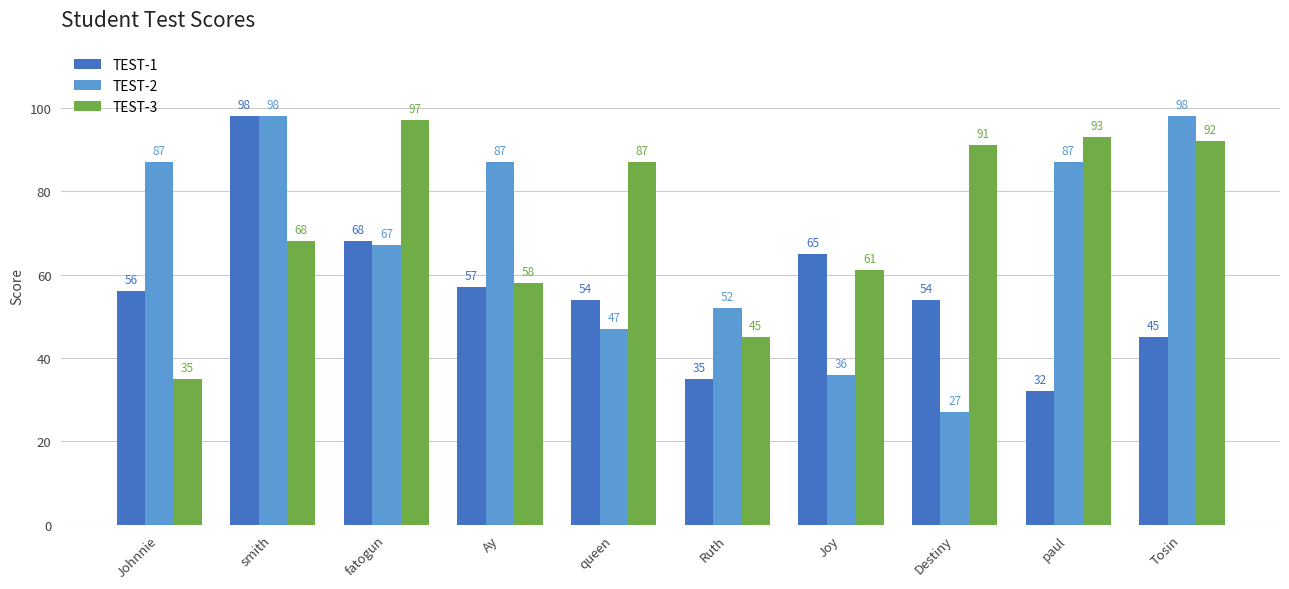

How many bars are there in total?

30